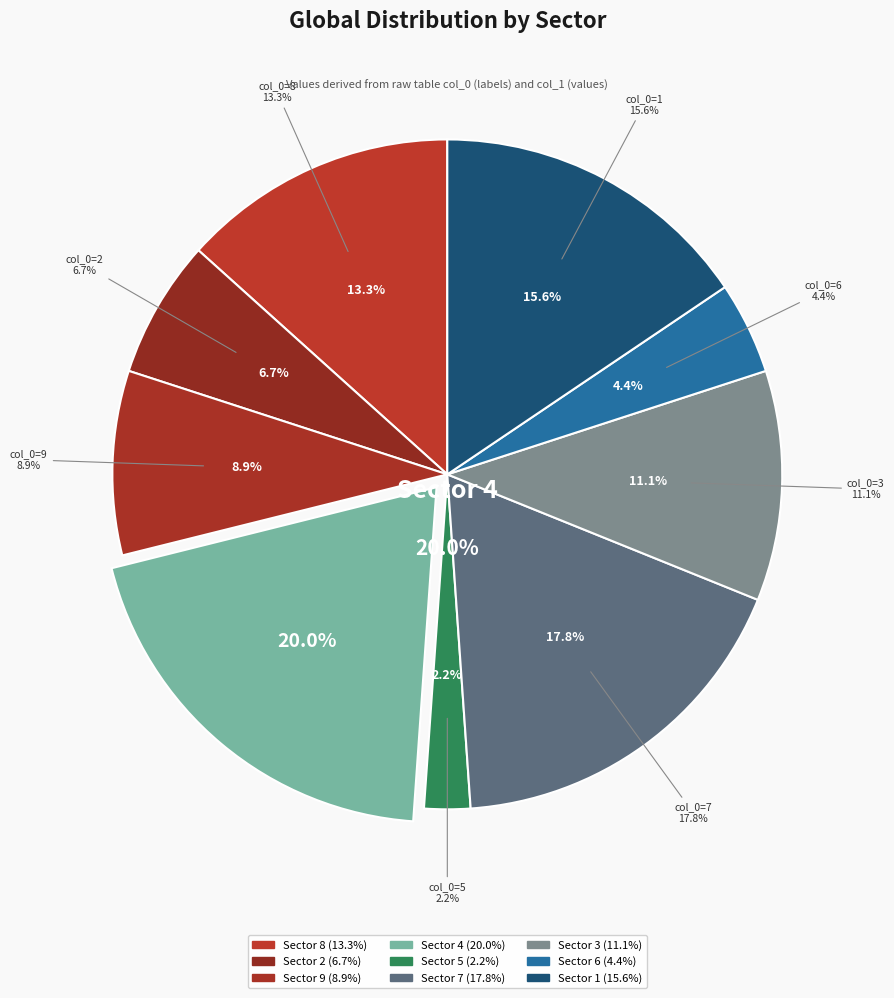

Rank the categories by value from highest to lowest.

4, 7, 1, 8, 3, 9, 2, 6, 5